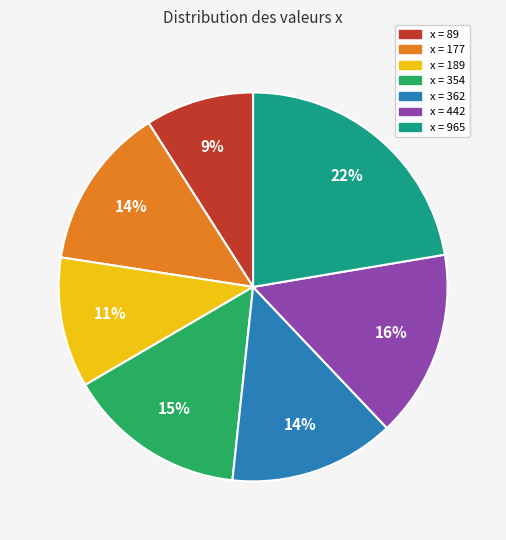

To the nearest percent, what is the average slice percentage?

14%